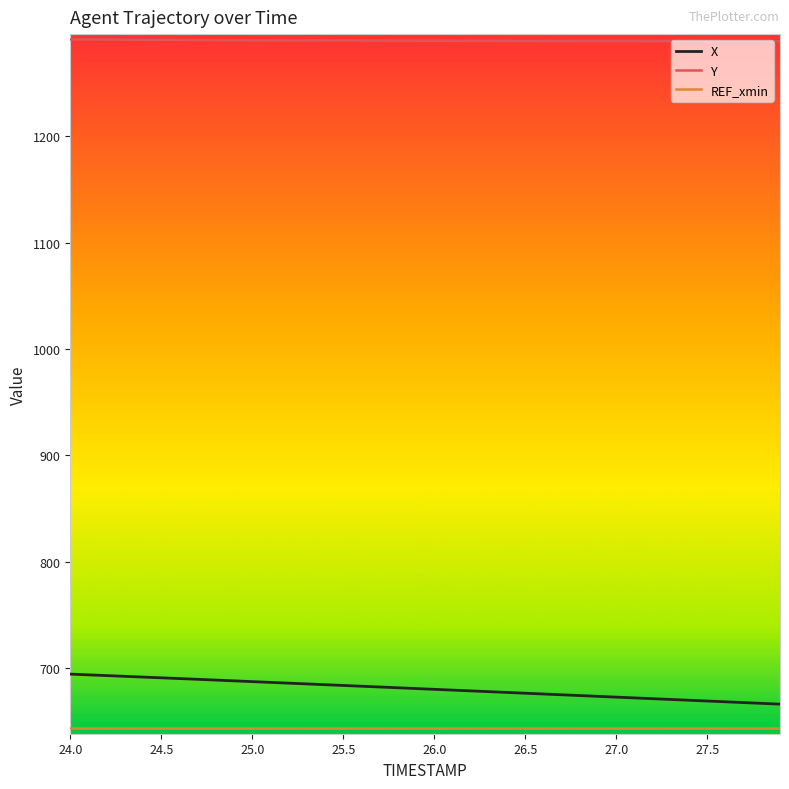

What is the smallest value displayed?

643.1